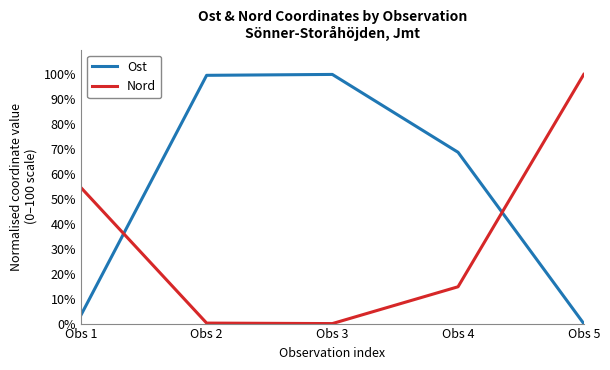

The value of Ost at Obs 3 is 100.0. True or false?

True